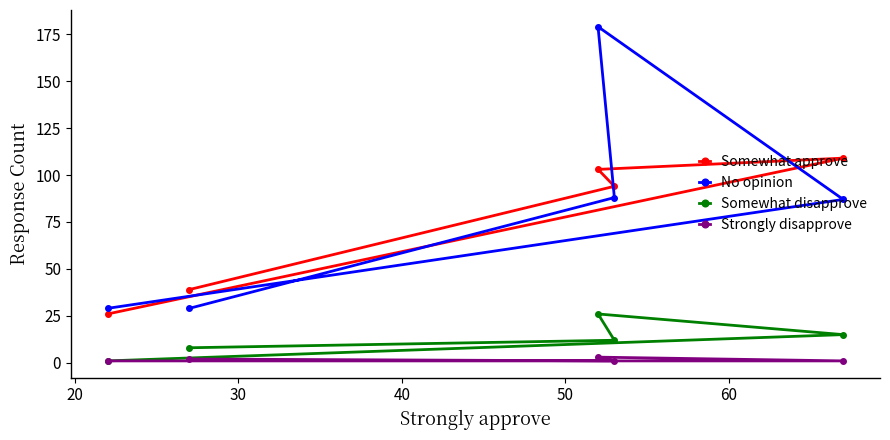

What is the value of the Somewhat approve point at the 4th from the left?

94